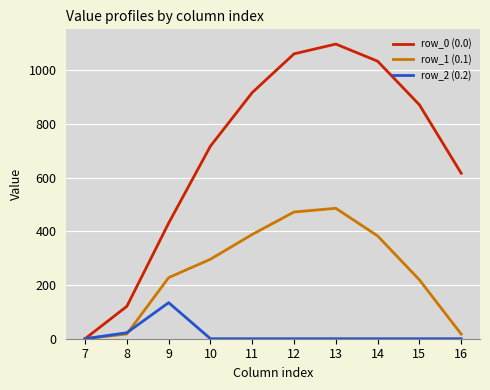

Between 7 and 10, which series saw the biggest shift?

row_0 (0.0)